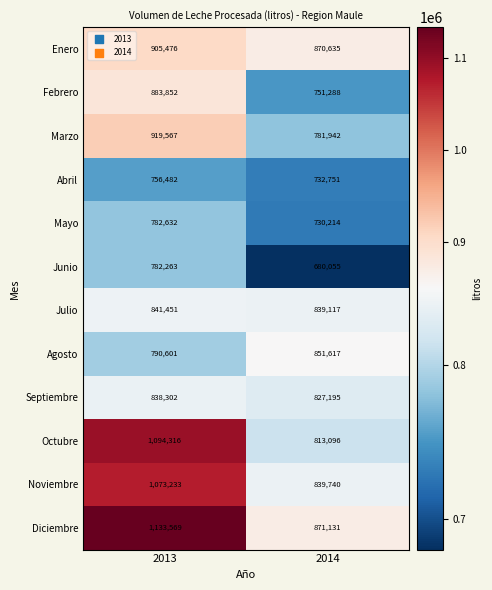

Reading left to right, list all the values displayed in this chart.

Enero: 905476	870635
Febrero: 883852	751288
Marzo: 919567	781942
Abril: 756482	732751
Mayo: 782632	730214
Junio: 782263	680055
Julio: 841451	839117
Agosto: 790601	851617
Septiembre: 838302	827195
Octubre: 1094316	813096
Noviembre: 1073233	839740
Diciembre: 1133569	871131